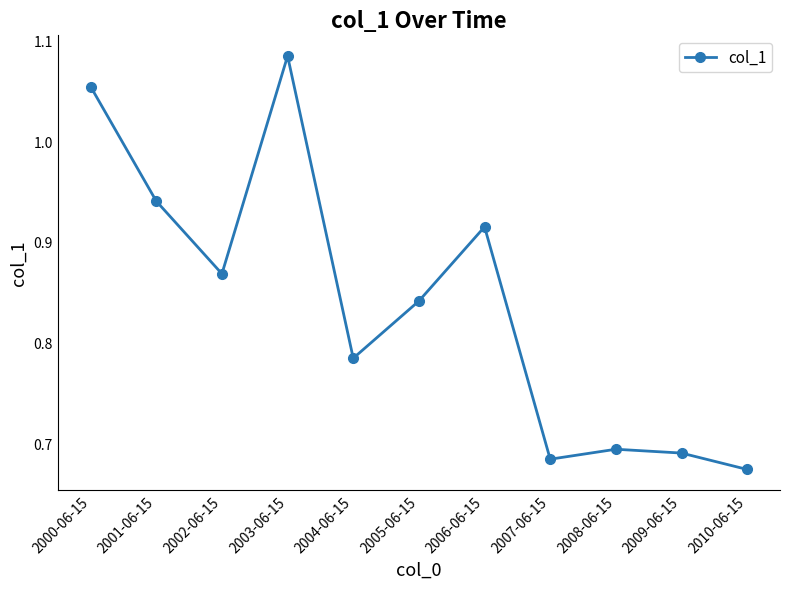

What is the label of the 6th point from the left?

2005-06-15